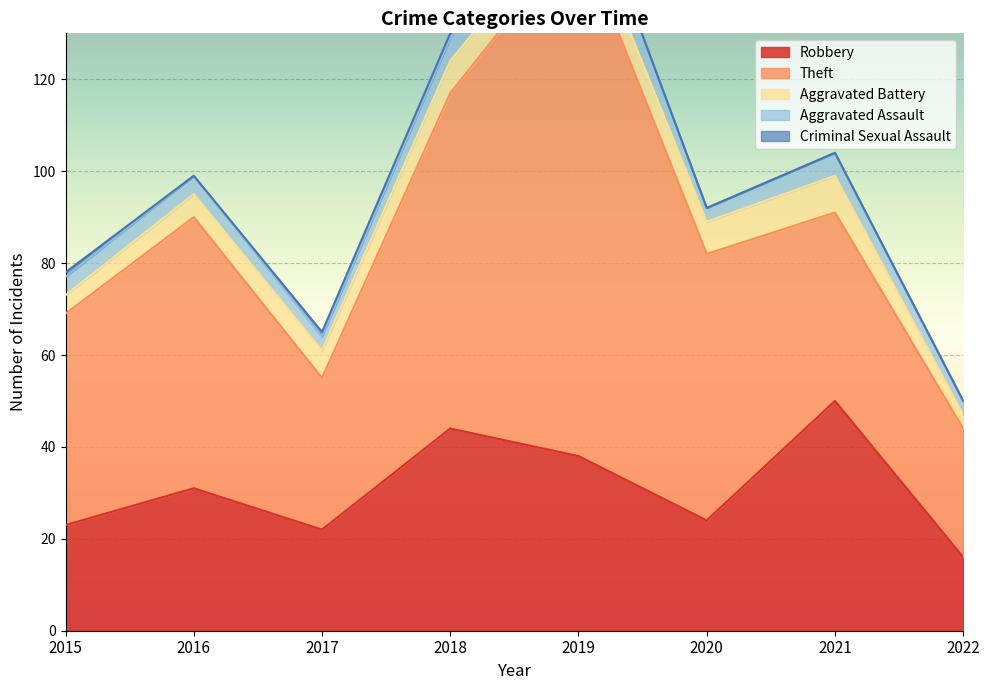

What is the maximum value for Aggravated Assault?

9